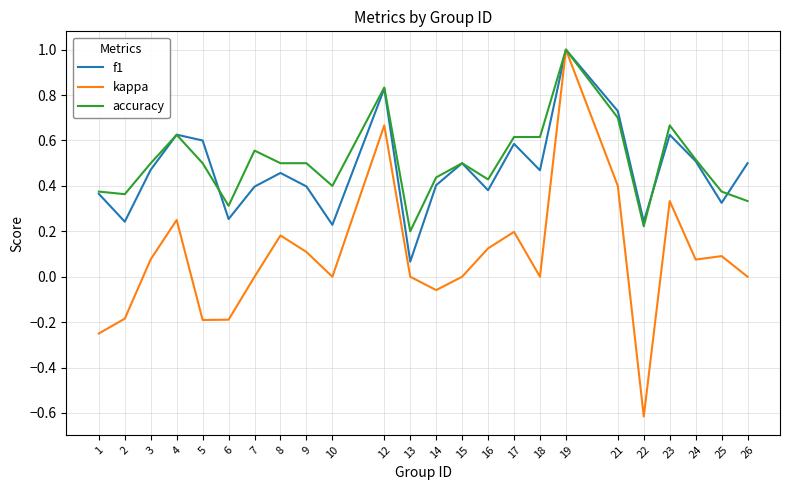

True or false: accuracy has more than 1 interior local peaks.

True